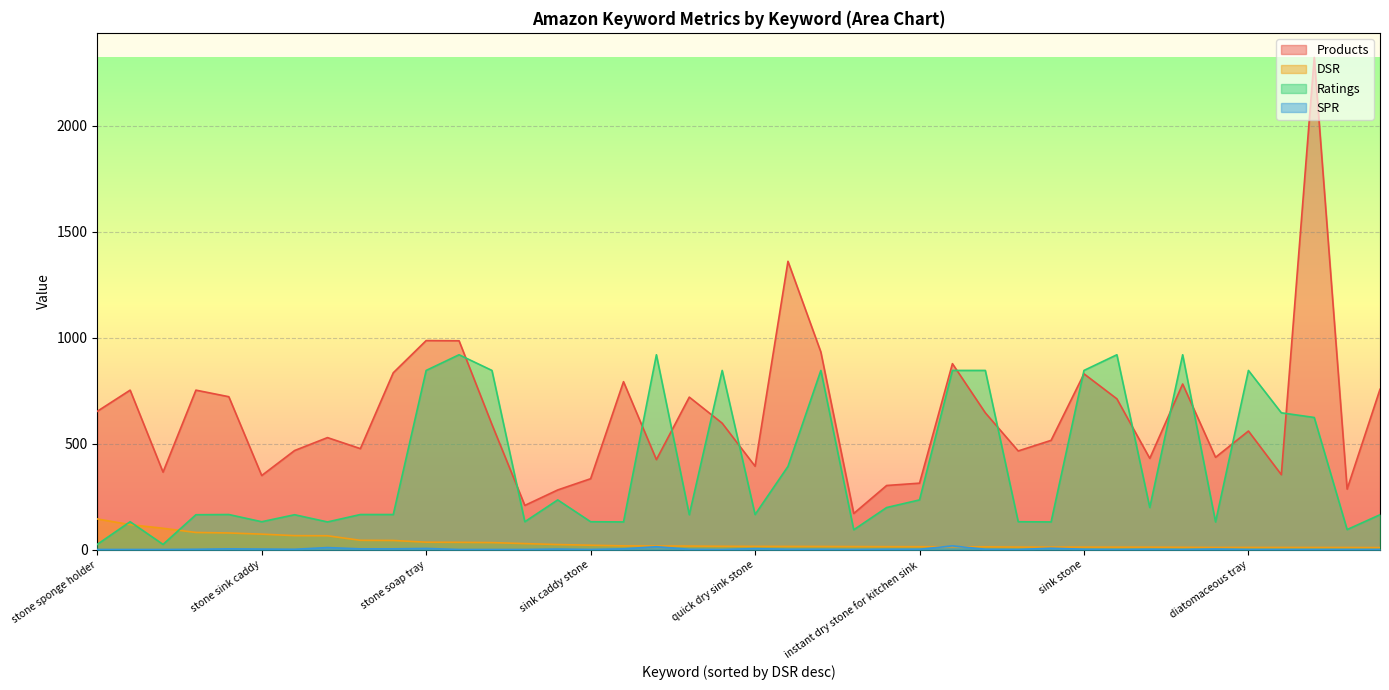

What is the sum of the SPR values at quick dry sink stone and diatomaceous earth sink caddy?

6.0